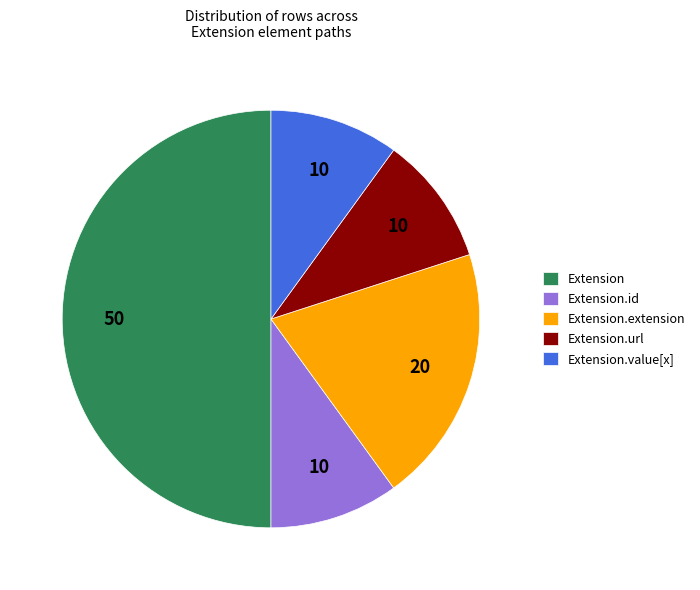

True or false: Extension accounts for 1% of the total.

False